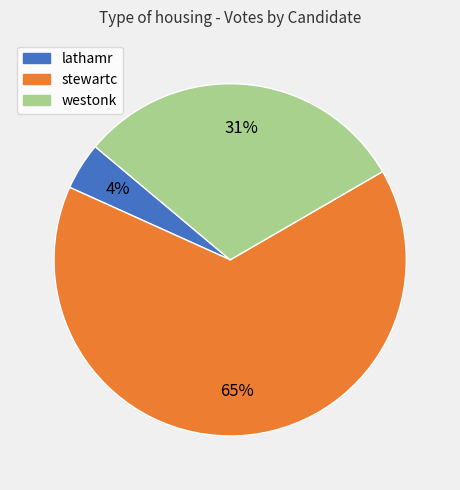

To the nearest percent, what is the average slice percentage?

33%